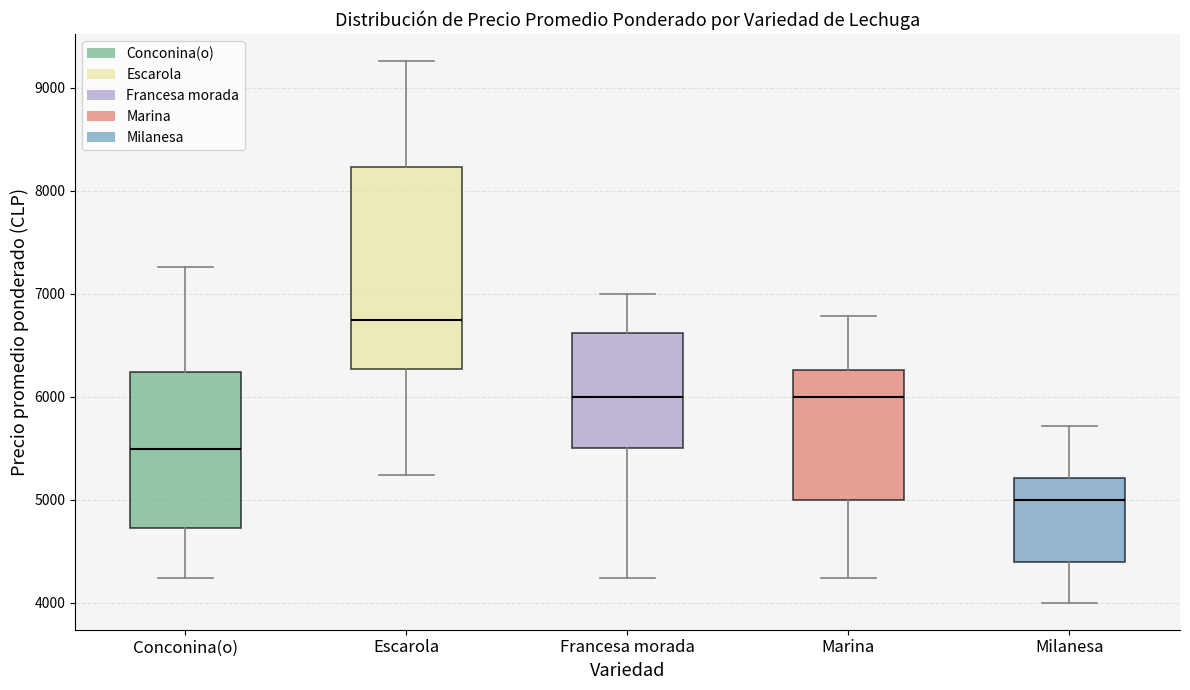

Where does the lower whisker of the box for Milanesa end on the y-axis? The values are not printed on the chart, so give them approximately, as read against the axis.

4000